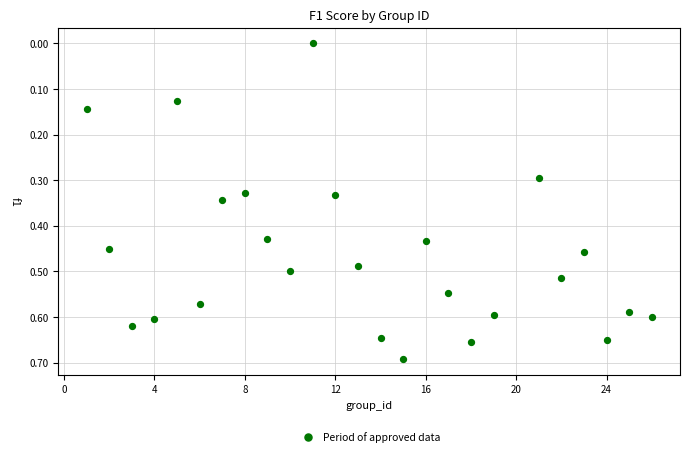

What is the range of X values (max minus min)?

25.0